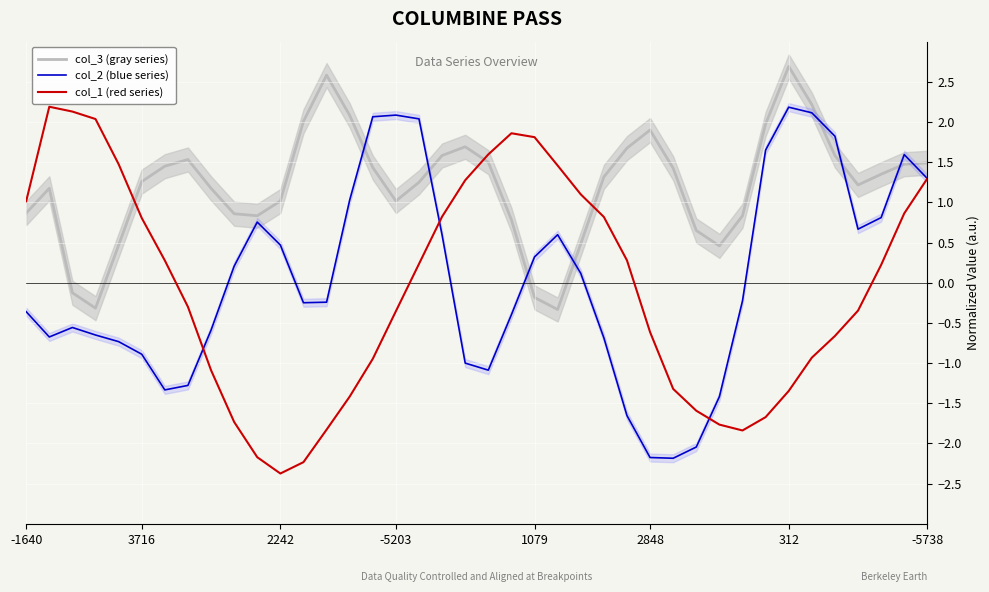

Which category has the highest value in the col_3 (gray series) series?

312